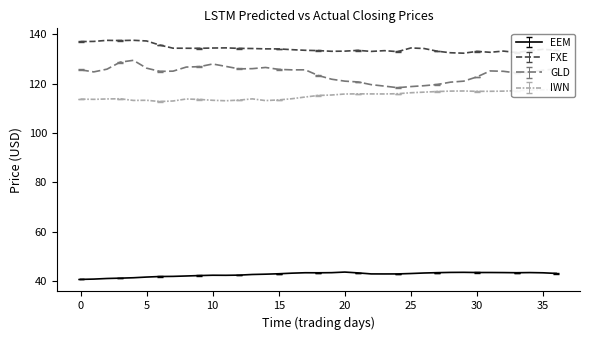

Reading left to right, extract all data points from this chart.

EEM Predicted: 40.7	40.8	41.1	41.2	41.4	41.6	41.9	41.9	42.1	42.2	42.4	42.3	42.4	42.7	42.8	43.0	43.2	43.4	43.4	43.4	43.7	43.3	42.9	42.9	42.9	43.1	43.3	43.4	43.5	43.5	43.5	43.5	43.4	43.4	43.4	43.4	43.1
FXE Predicted: 137.0	137.1	137.5	137.5	137.6	137.3	135.6	134.4	134.3	134.3	134.4	134.5	134.3	134.2	134.1	134.1	133.8	133.5	133.4	133.1	133.2	133.5	133.1	133.4	133.0	134.5	134.2	133.1	132.5	132.3	133.1	132.7	133.2	132.6	133.3	133.9	133.5
GLD Predicted: 125.6	124.8	125.9	128.7	129.5	126.3	125.0	125.1	126.7	126.9	128.0	127.0	126.0	126.1	126.6	125.8	125.6	125.6	123.3	121.8	121.0	120.7	119.6	119.0	118.4	118.8	119.2	119.7	120.6	121.0	122.7	125.2	125.0	124.3	124.6	125.5	125.9
IWN Predicted: 113.7	113.6	113.8	113.9	113.2	113.3	112.7	113.0	113.8	113.6	113.3	113.1	113.3	113.8	113.1	113.4	113.9	114.6	115.2	115.4	115.8	115.9	115.8	115.8	115.9	116.3	116.6	116.8	117.0	117.0	116.9	116.9	117.0	117.1	117.4	117.5	117.6